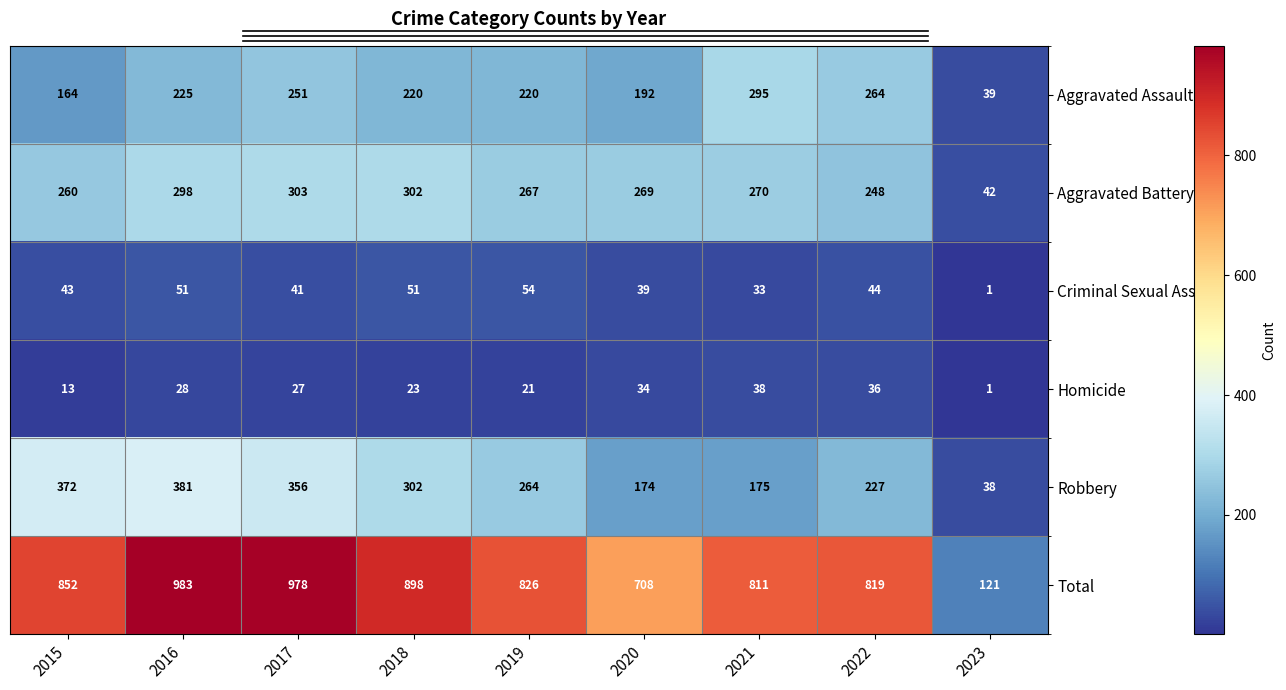

Which series has the widest spread of values?

Total